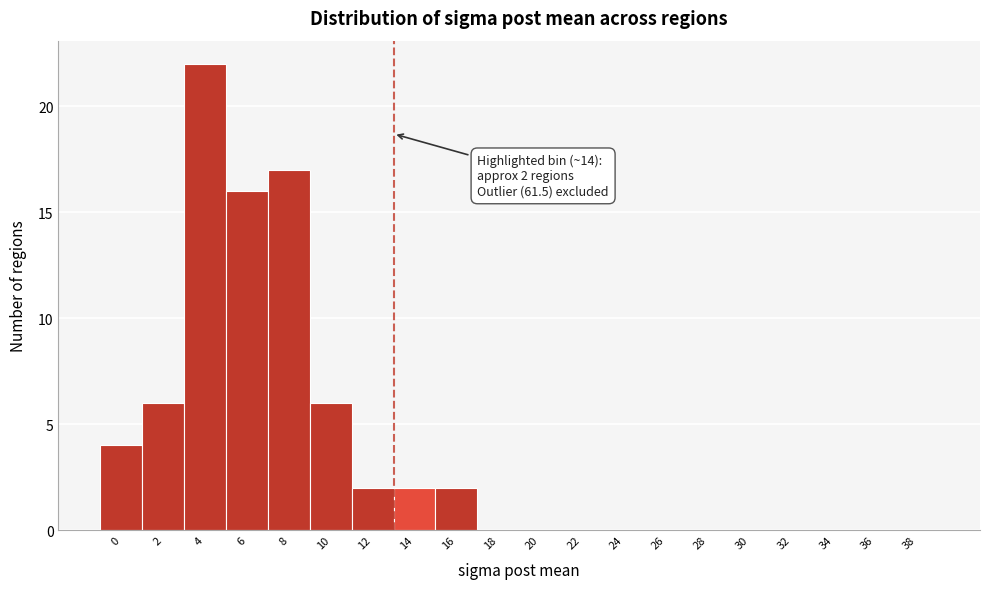

Reading left to right, what are all the values shown in this chart?

0=4	2=6	4=22	6=16	8=17	10=6	12=2	14=2	16=2	18=0	20=0	22=0	24=0	26=0	28=0	30=0	32=0	34=0	36=0	38=0